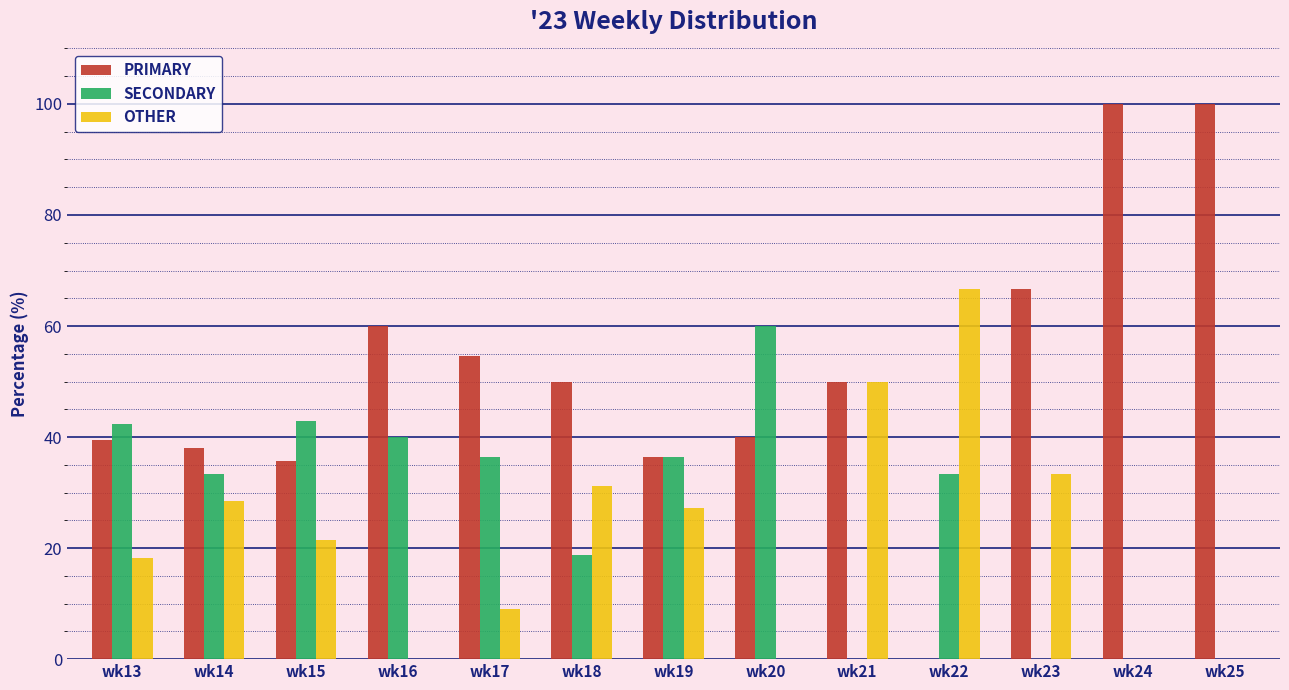

Which series has the largest total across all categories?

PRIMARY